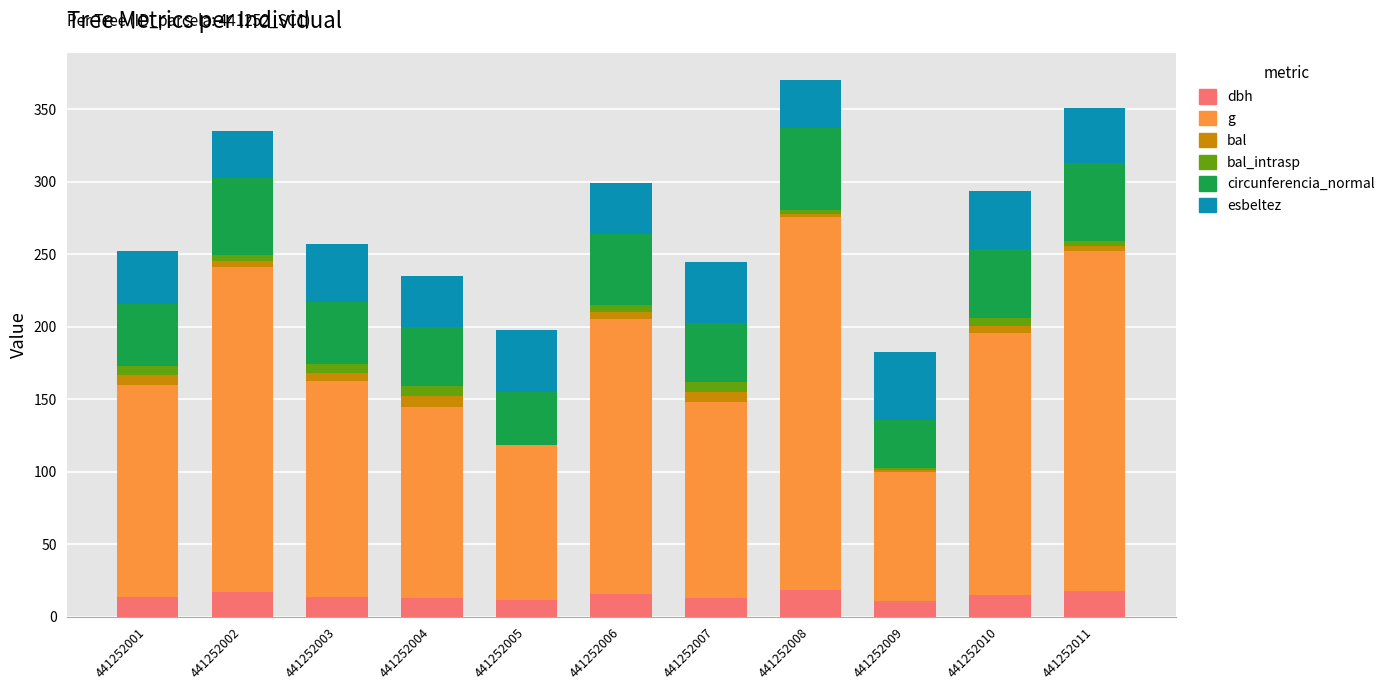

What is the maximum value for dbh?

18.1